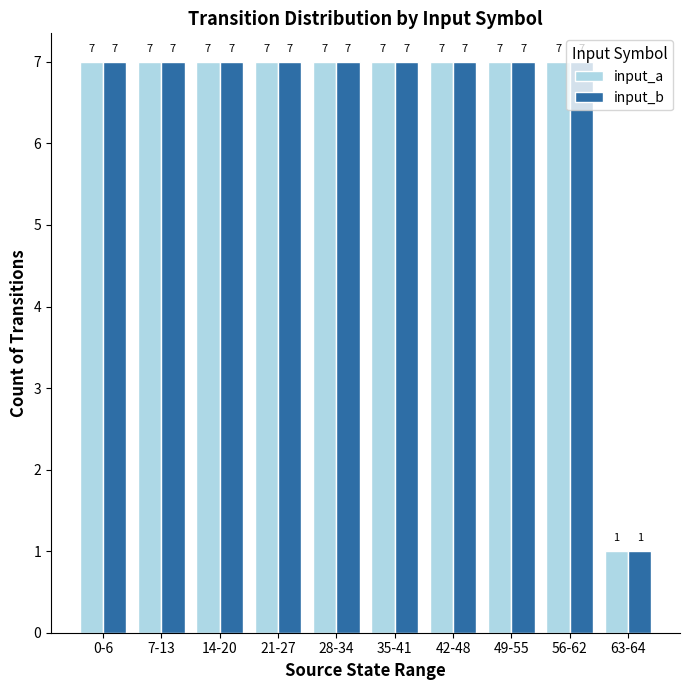

The value of input_a at 7-13 is 7. True or false?

True